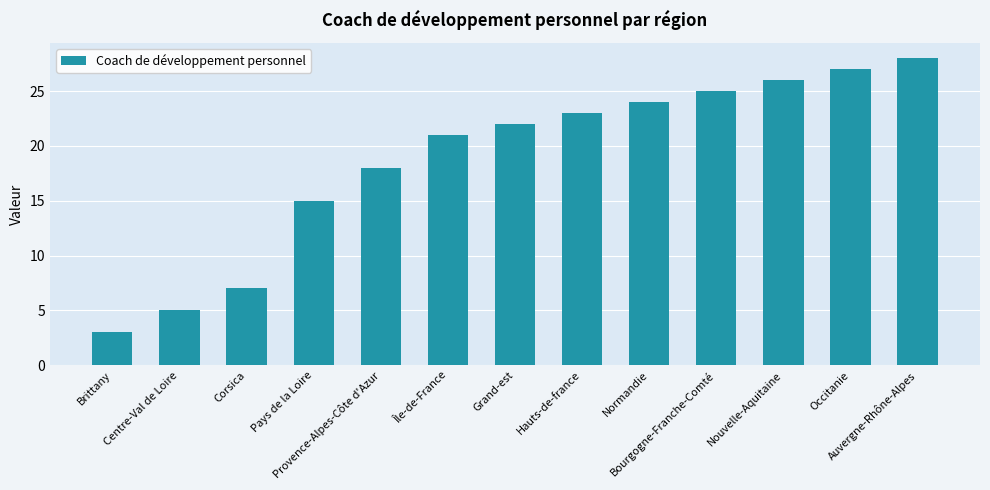

What is the value of the 11th bar from the left?

26